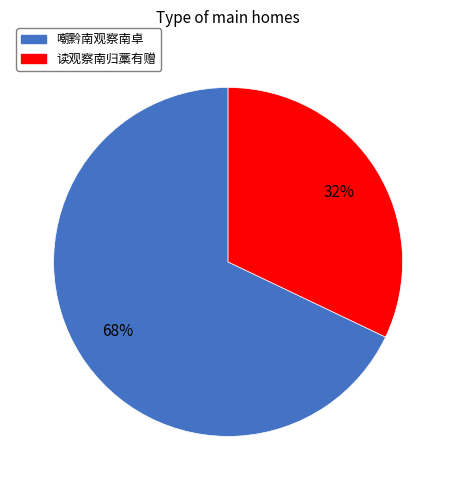

How many slices are in this pie chart?

2